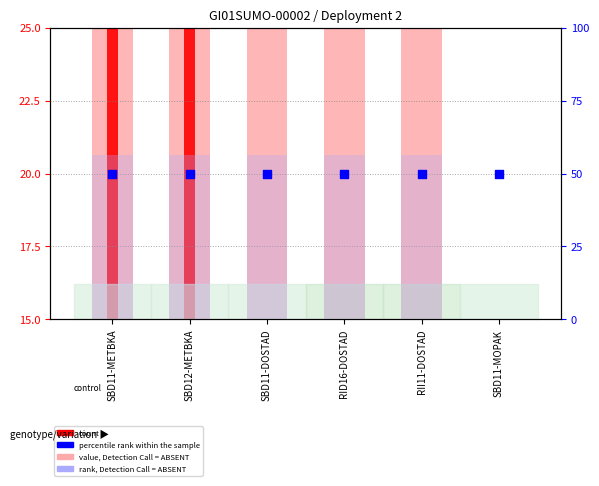

Is the value of percentile rank within the sample at RID16-DOSTAD greater than the value of value, Detection Call = ABSENT at SBD12-METBKA?

No